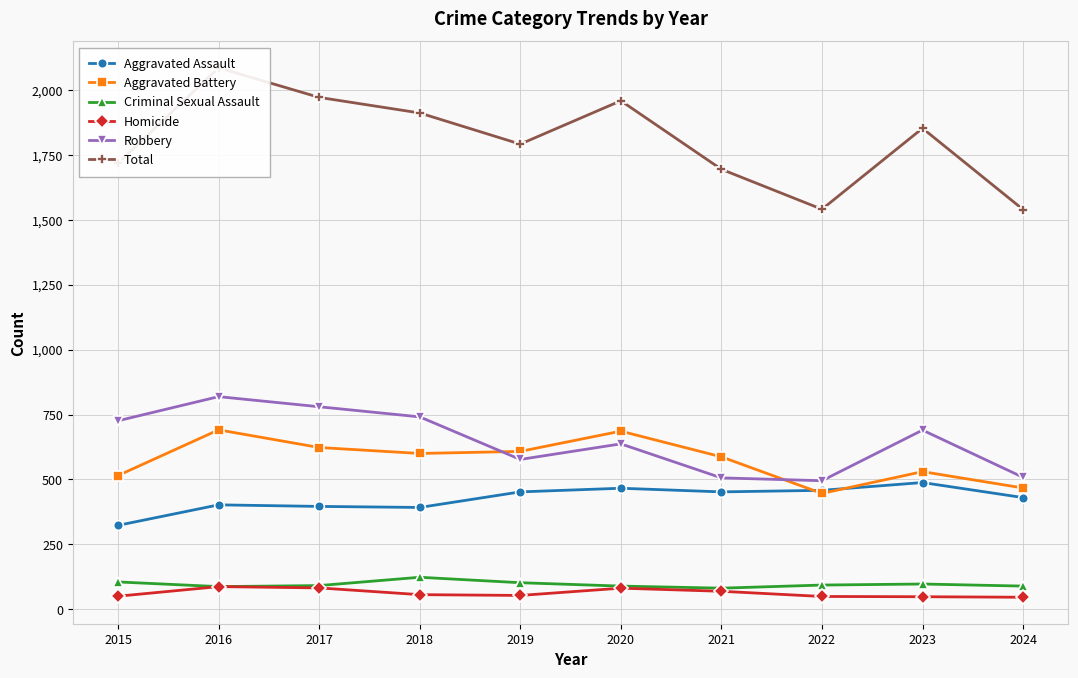

Is this an area chart (filled region under the line)?

No